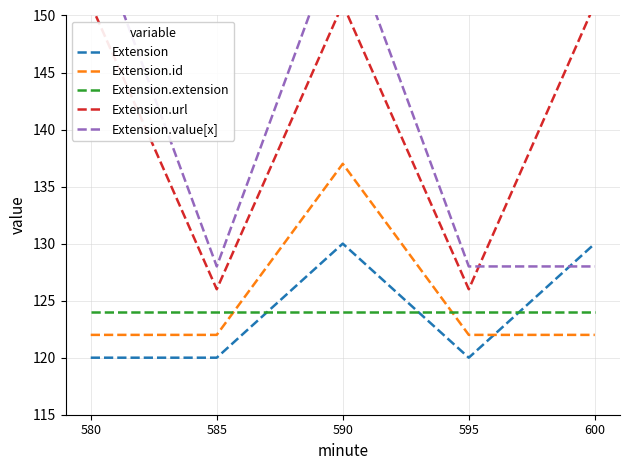

Is it true that Extension.value[x] equals 128 at 600?

True